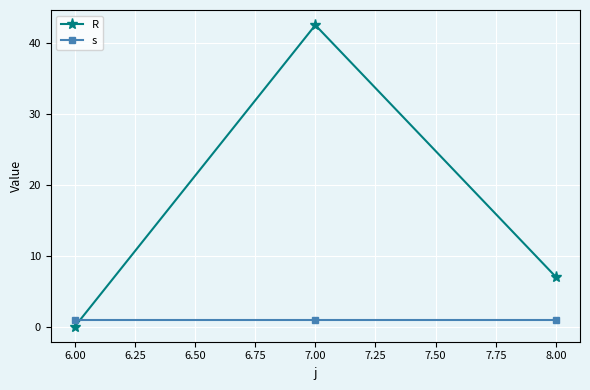

What is the value of the s point at the 2nd from the left?

1.0